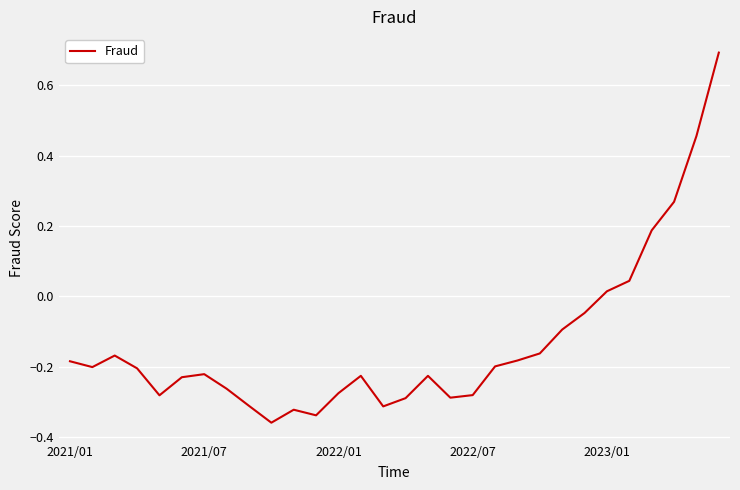

What is the greatest value displayed?

0.7